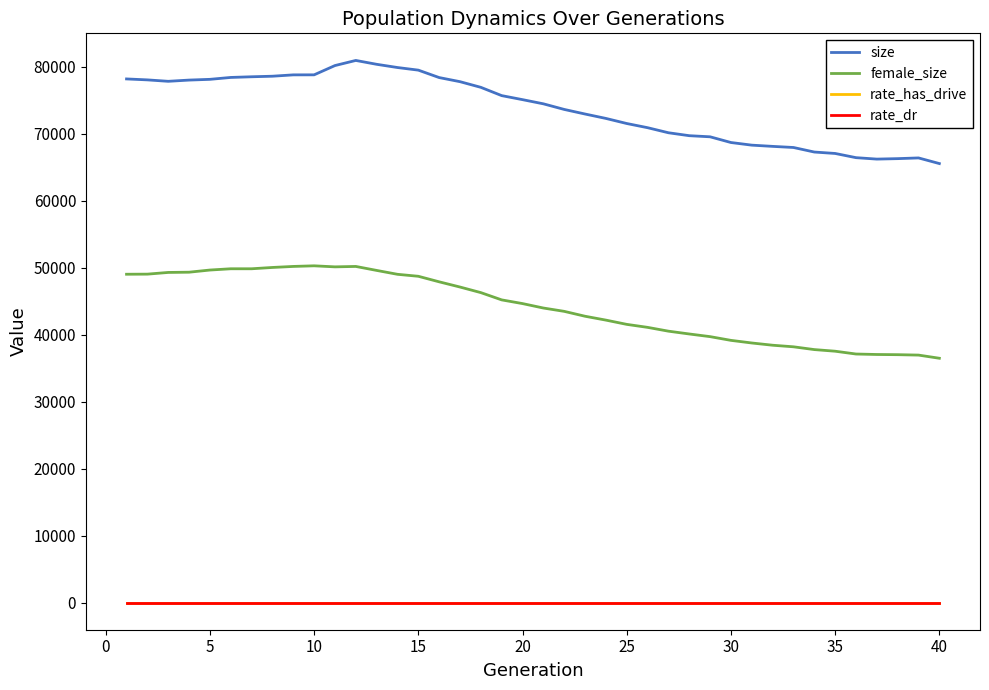

What is the difference between the maximum and minimum values in the rate_dr series?

0.1